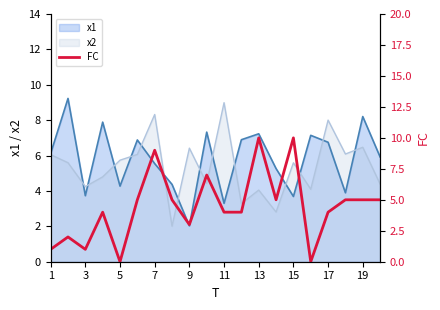

Reading left to right, extract all data points from this chart.

1	2	1	4	0	5	9	5	3	7	4	4	10	5	10	0	4	5	5	5